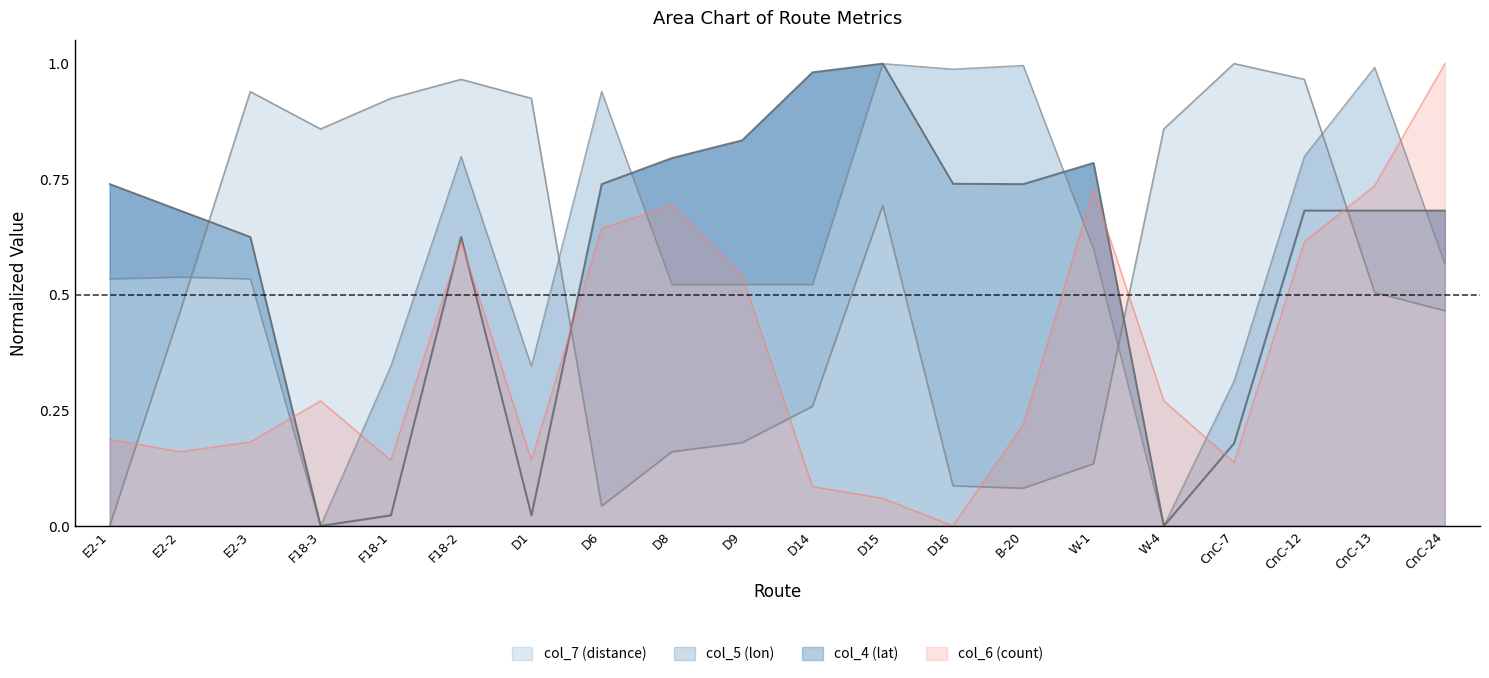

True or false: col_6 (count) has a value of 0.4 at W-1.

False